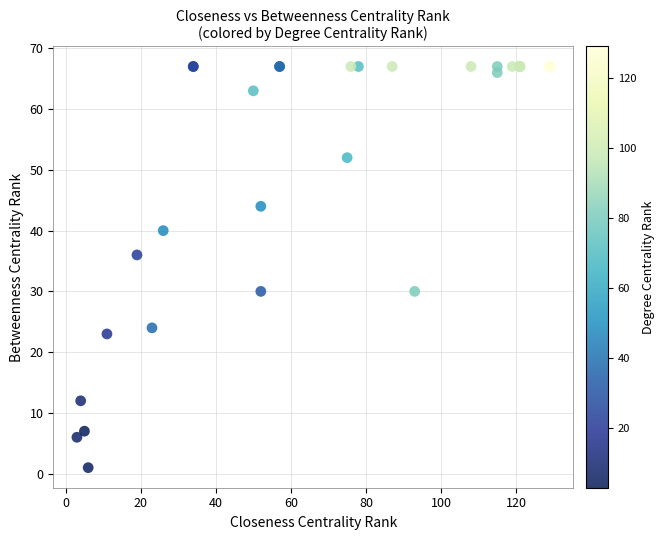

What Y value in the scatter plot is closest to 34?

36